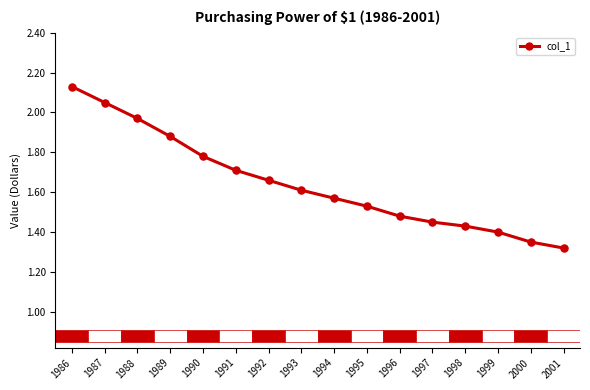

The value at 1995 is 2.3. True or false?

False